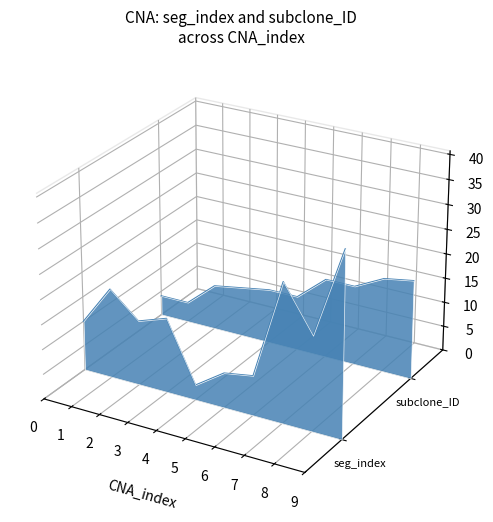

Count the number of categories in the chart.

10